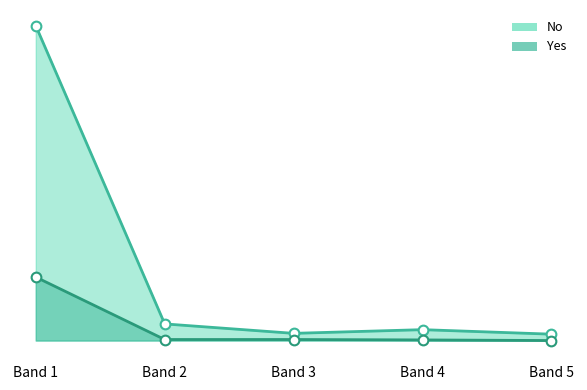

How many values in the No series are below 53?

2